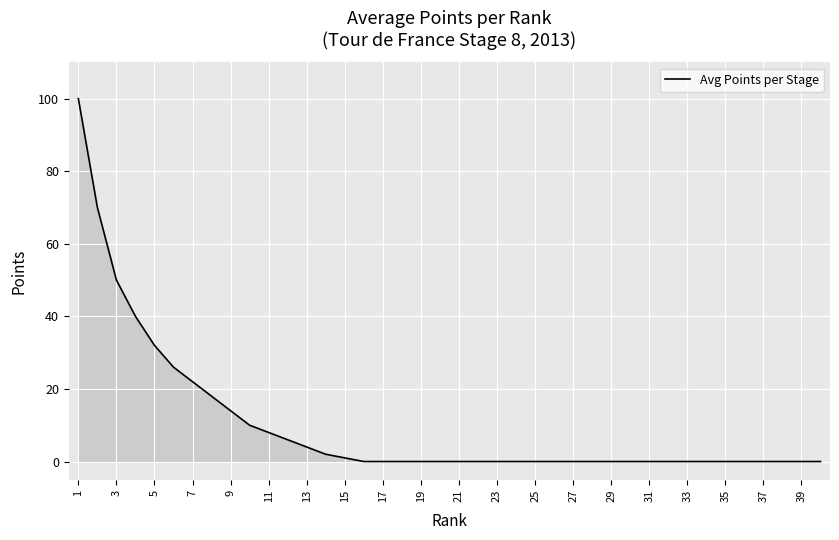

What is the difference between the maximum and minimum values?

100